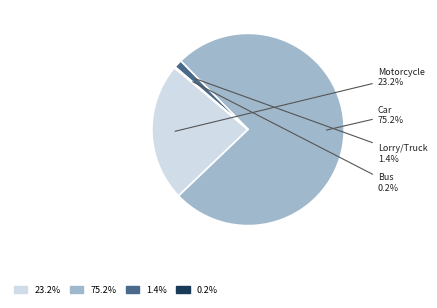

Is there a majority slice in this chart?

Yes